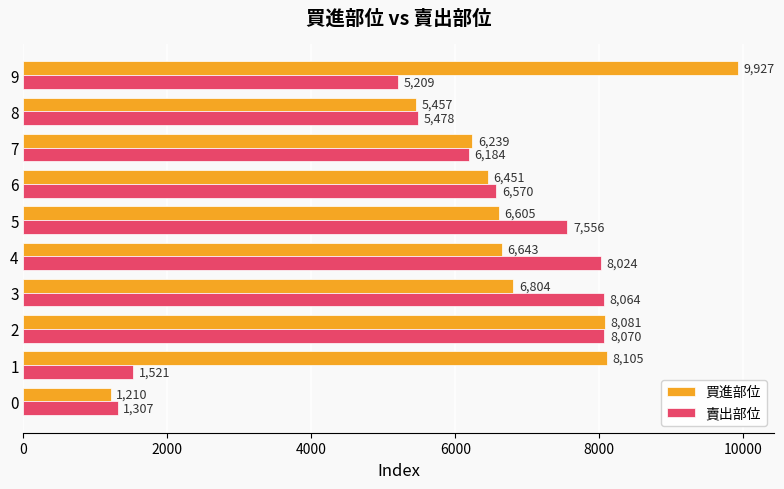

Which series changed the most between 1 and 2?

賣出部位